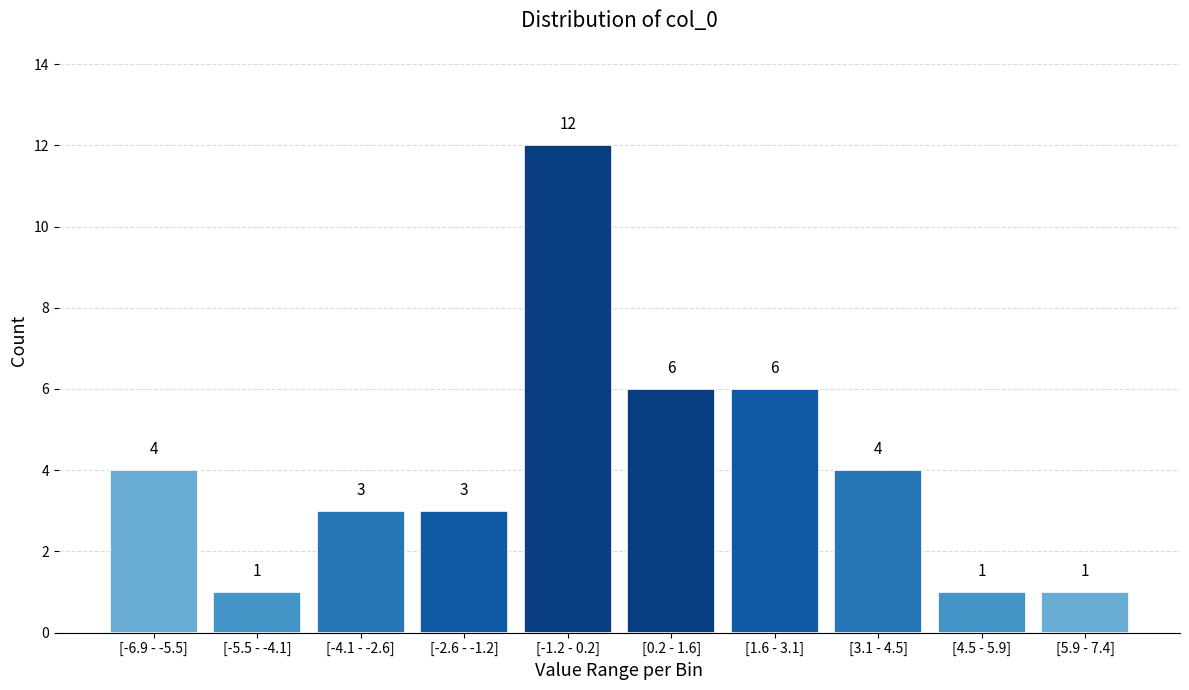

Reading left to right, what are all the values shown in this chart?

[-6.9 - -5.5]=4	[-5.5 - -4.1]=1	[-4.1 - -2.6]=3	[-2.6 - -1.2]=3	[-1.2 - 0.2]=12	[0.2 - 1.6]=6	[1.6 - 3.1]=6	[3.1 - 4.5]=4	[4.5 - 5.9]=1	[5.9 - 7.4]=1